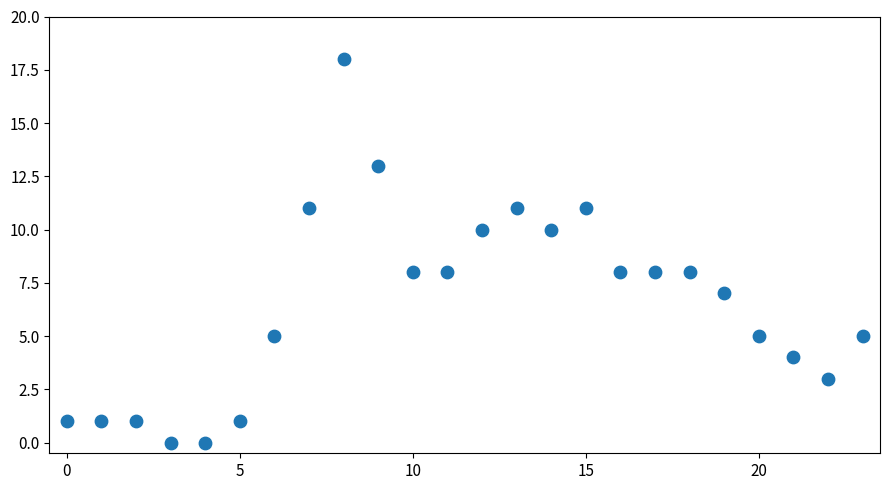

What is the range of Y values (max minus min)?

18